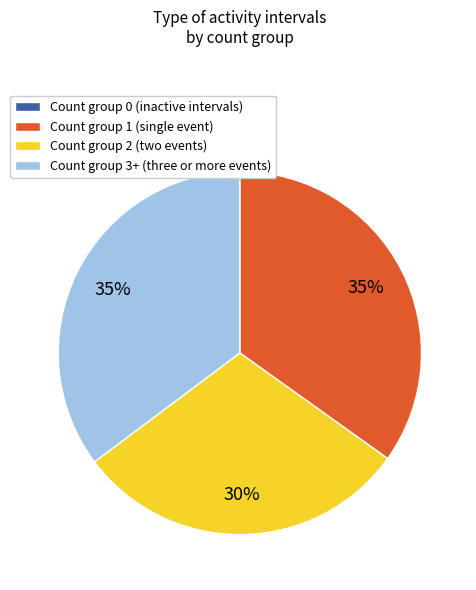

Is there a majority slice in this chart?

No